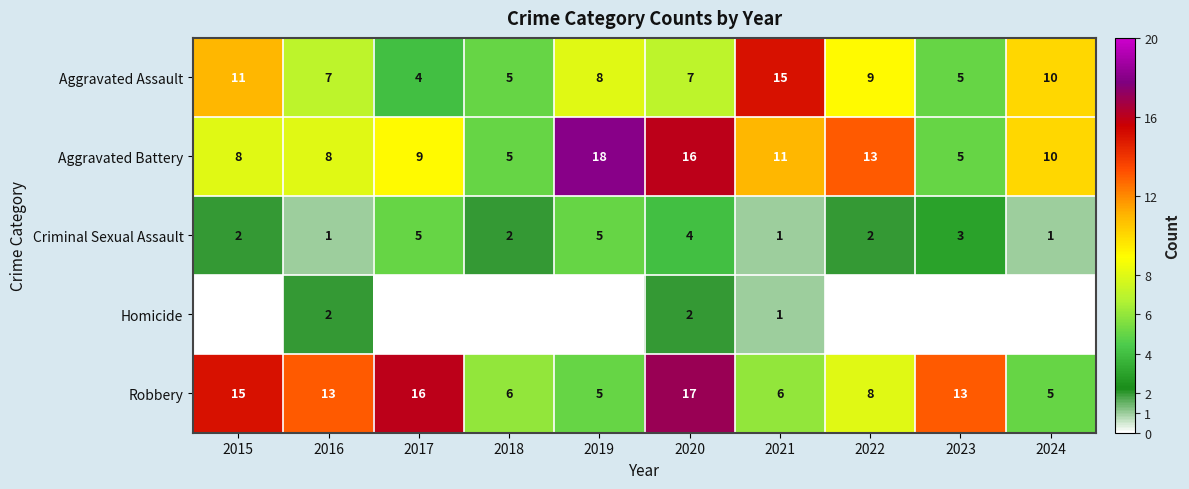

True or false: Criminal Sexual Assault has a value of 2 at 2023.

False